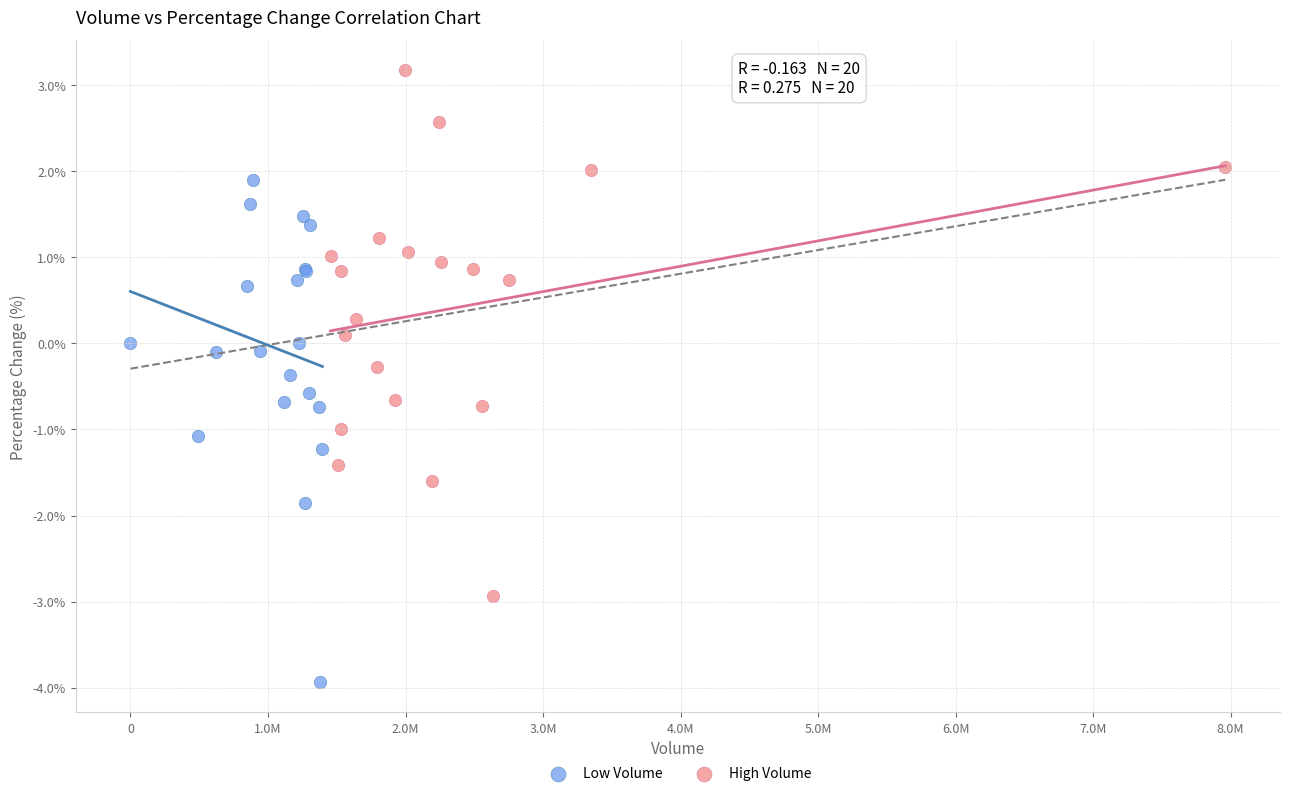

Which series has the largest Y range (max minus min)?

High Volume